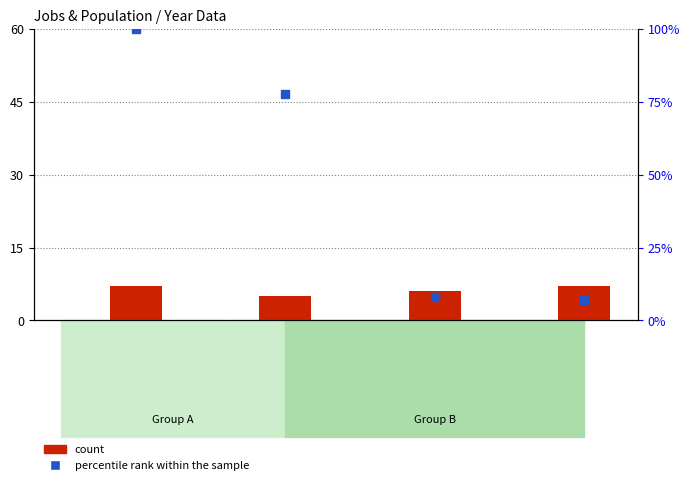

Which series reaches the minimum Y coordinate?

count